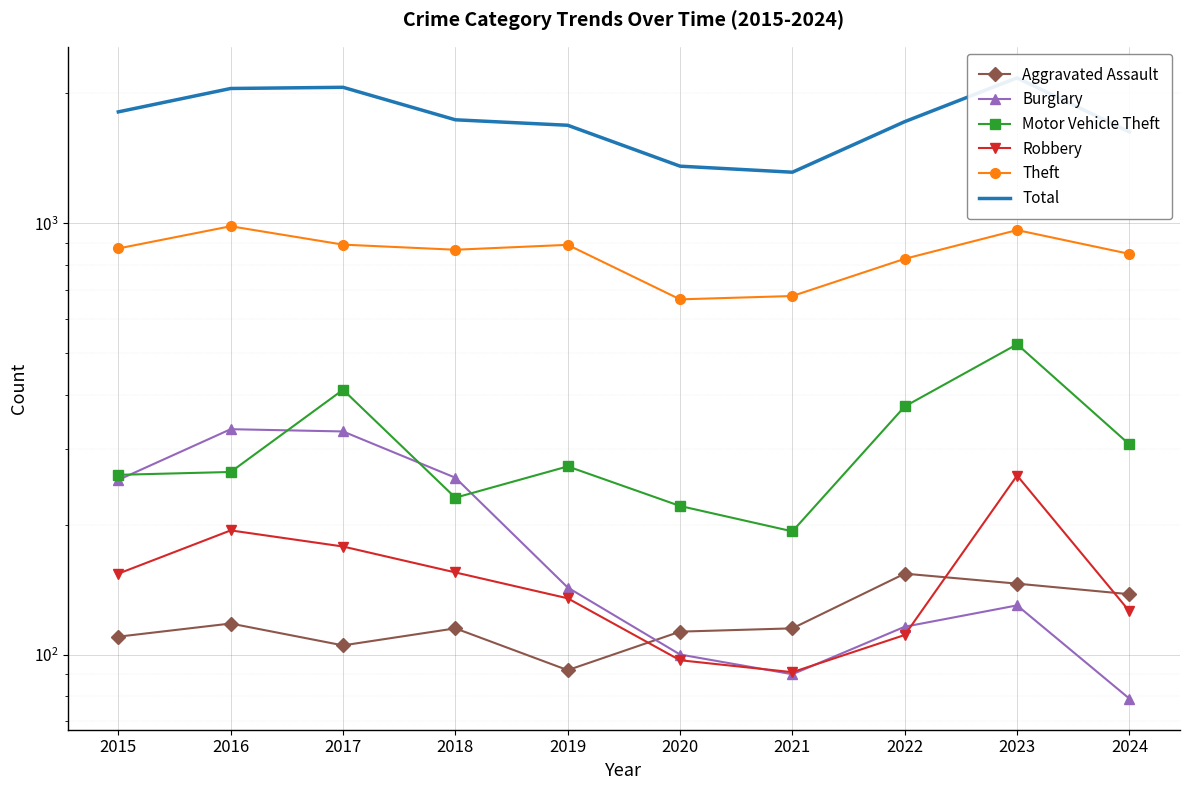

What is the total value across all series at 2023?

4197